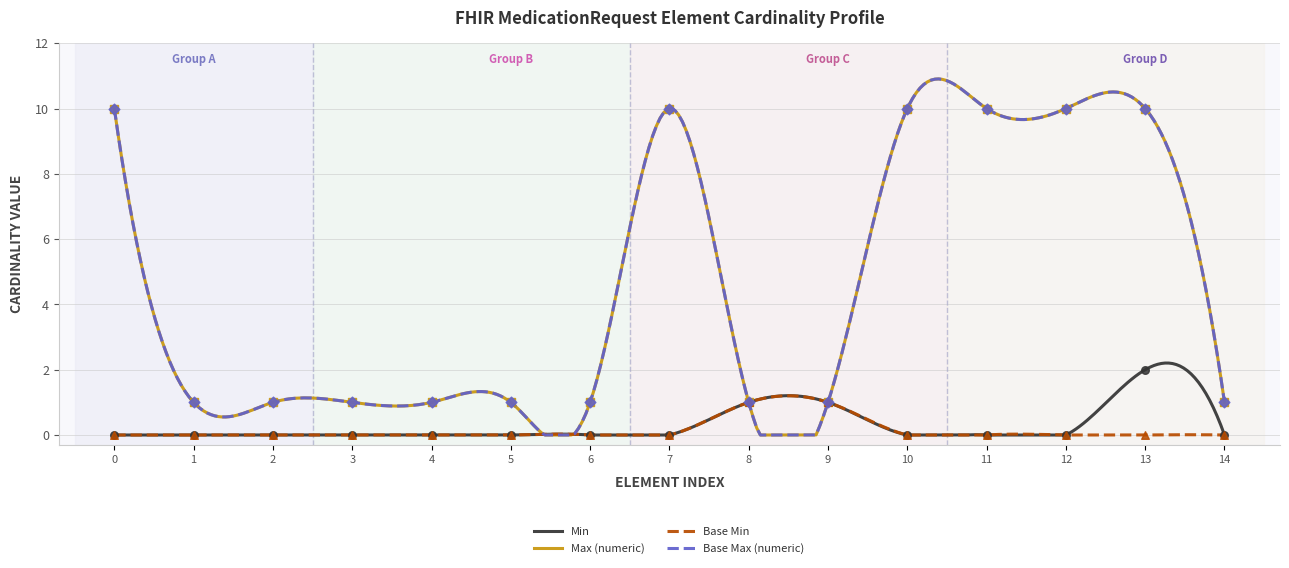

Which series has the largest total across all categories?

Max (numeric)